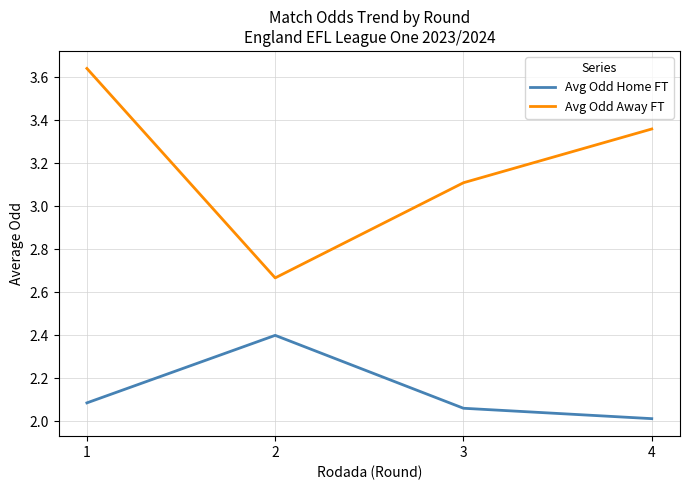

At which category does Avg Odd Away FT reach its first local valley?

2